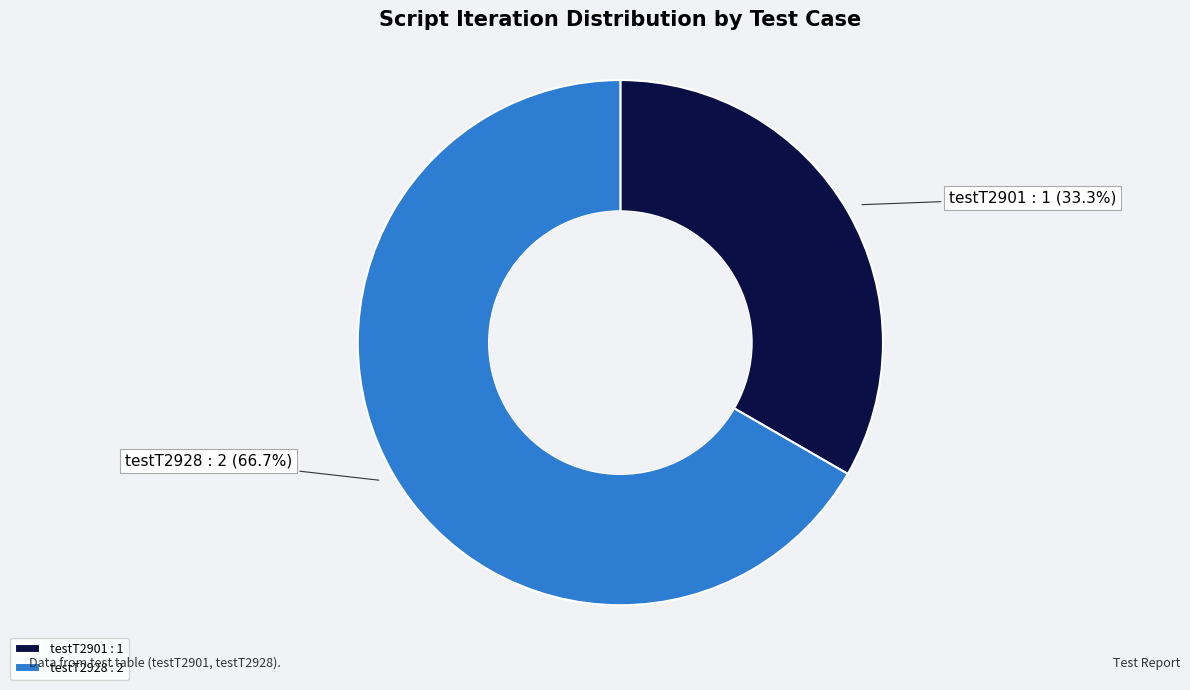

Is it true that testT2901 is 21% of the pie?

False